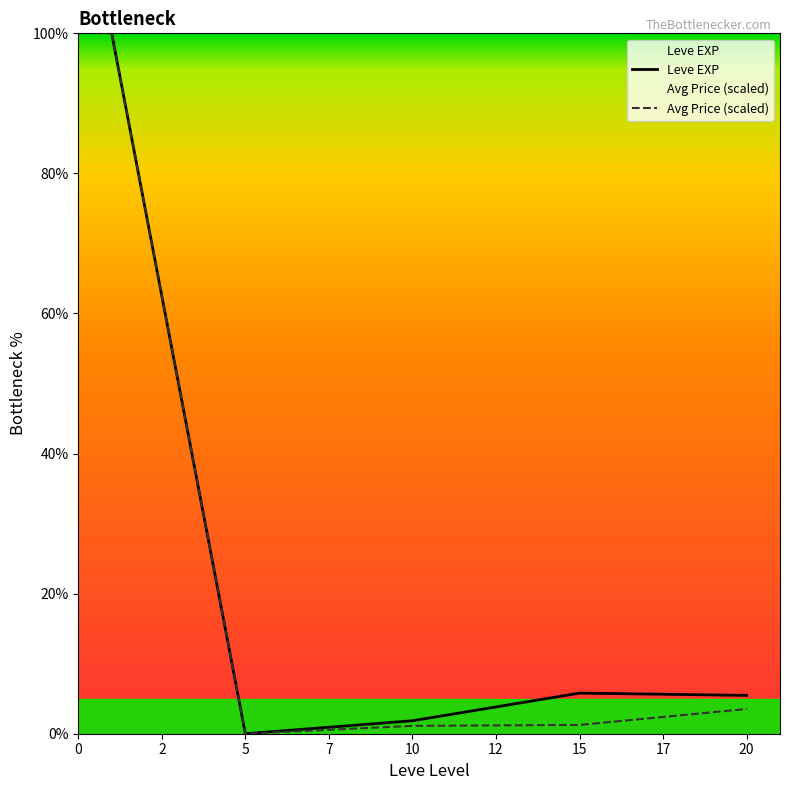

At 15, list the series in order from largest to smallest.

Leve EXP, Avg Price (scaled)